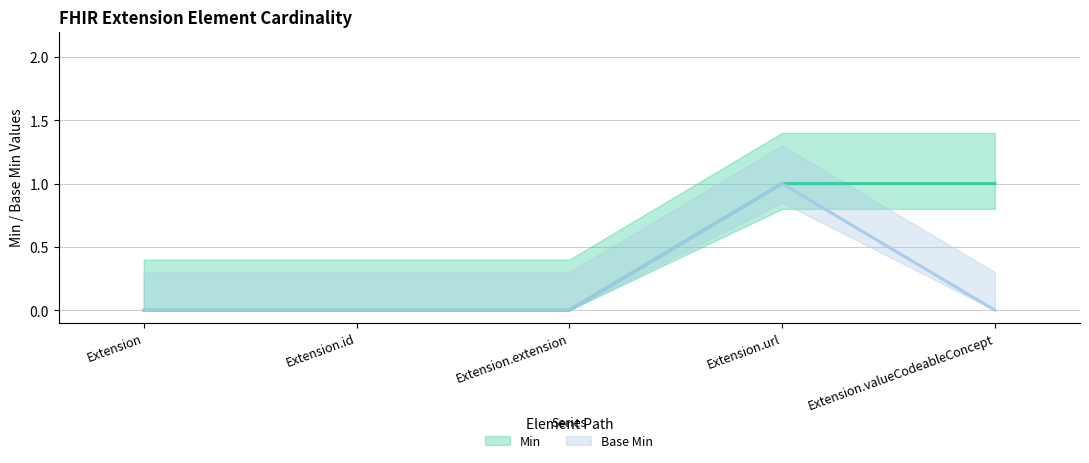

Between Extension.id and Extension.url, which is larger?

Extension.url